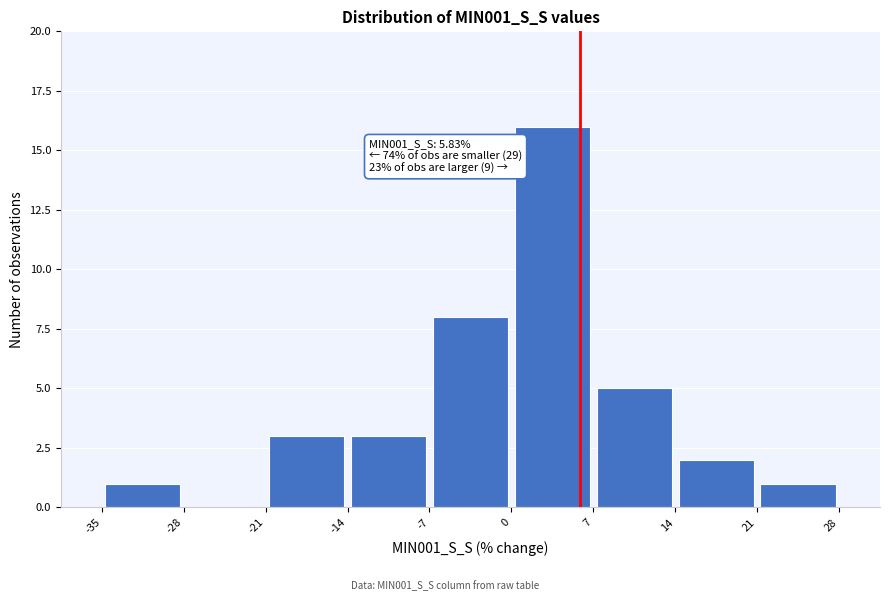

Which range on the x-axis has the tallest bar?

0 to 7